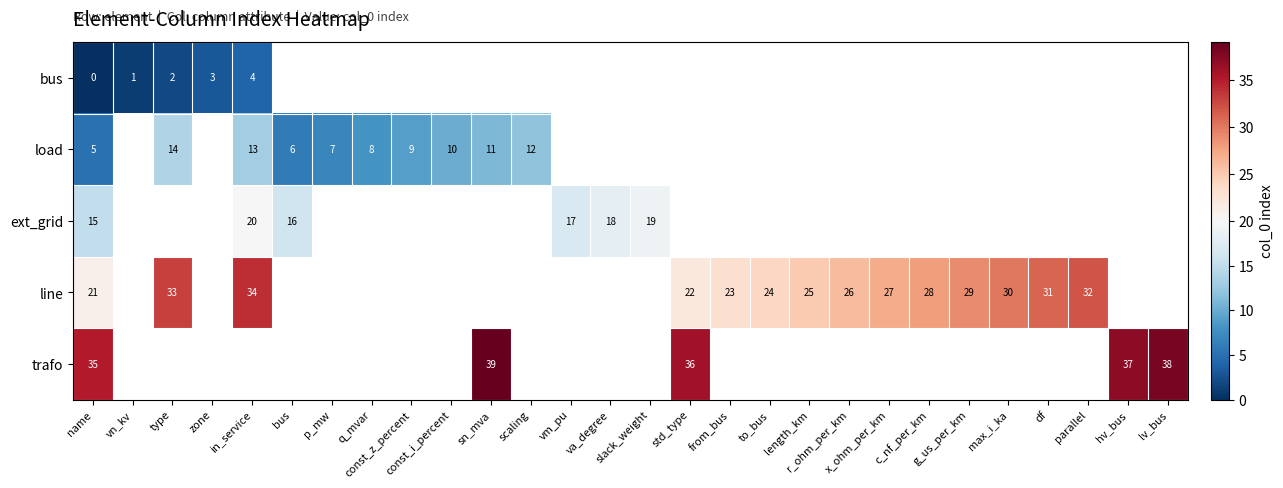

What is the maximum value shown in the chart?

39.0